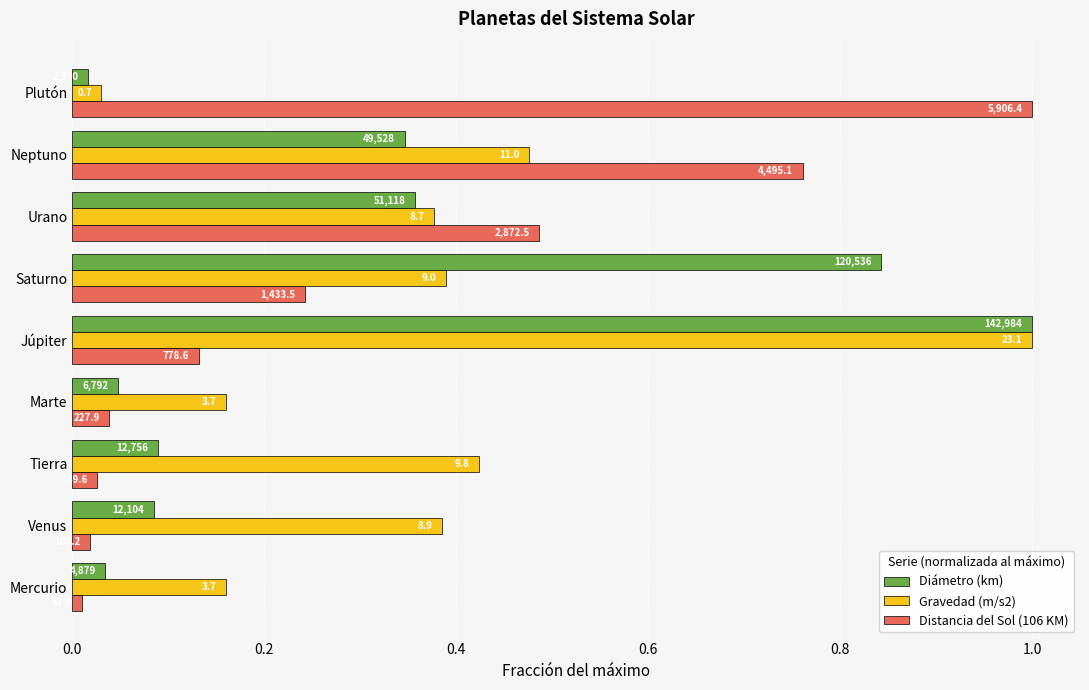

What are all the series names shown in the legend?

Diámetro (km), Gravedad (m/s2), Distancia del Sol (106 KM)